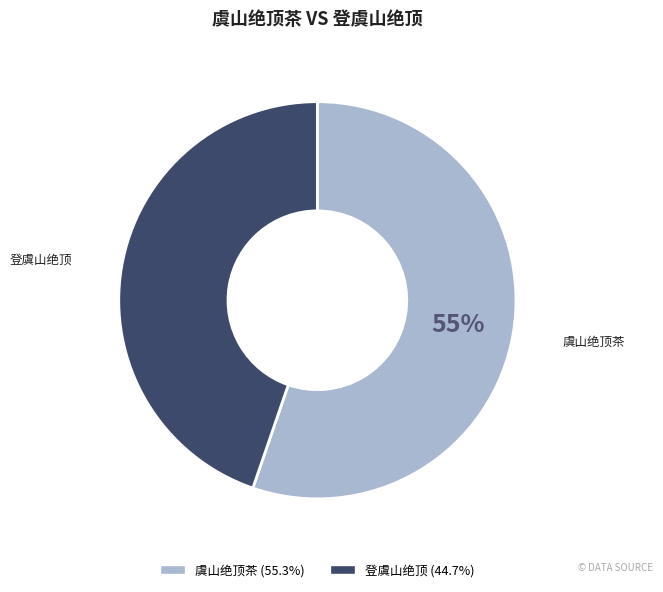

How many slices are in this pie chart?

2